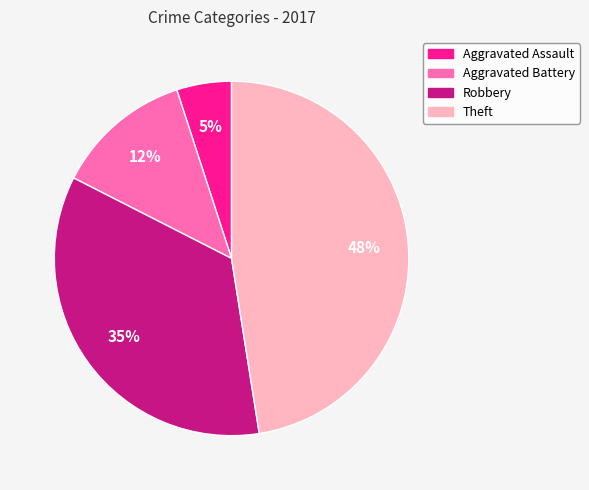

To the nearest percent, what percentage of the pie is Aggravated Assault?

5%